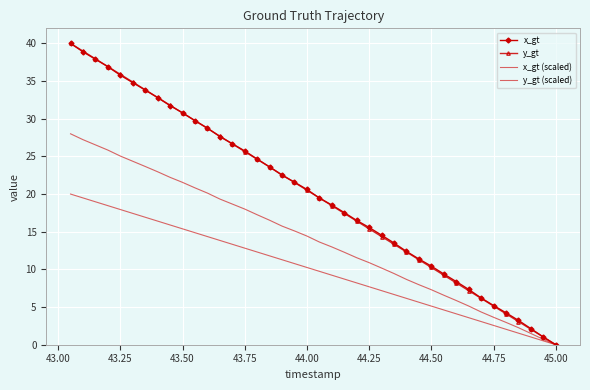

True or false: x_gt and y_gt (scaled) intersect in this chart.

False